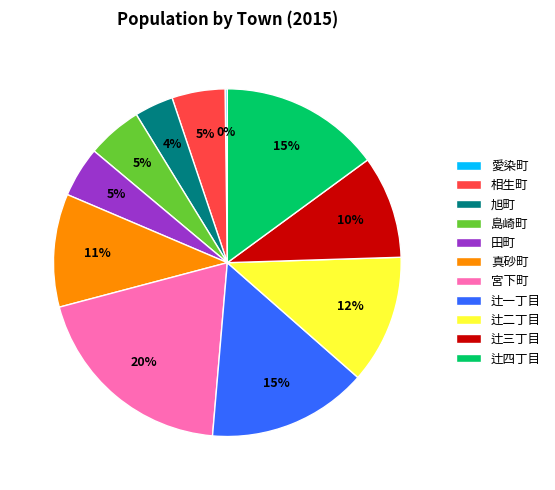

To the nearest percent, what portion does 島崎町 represent?

5%